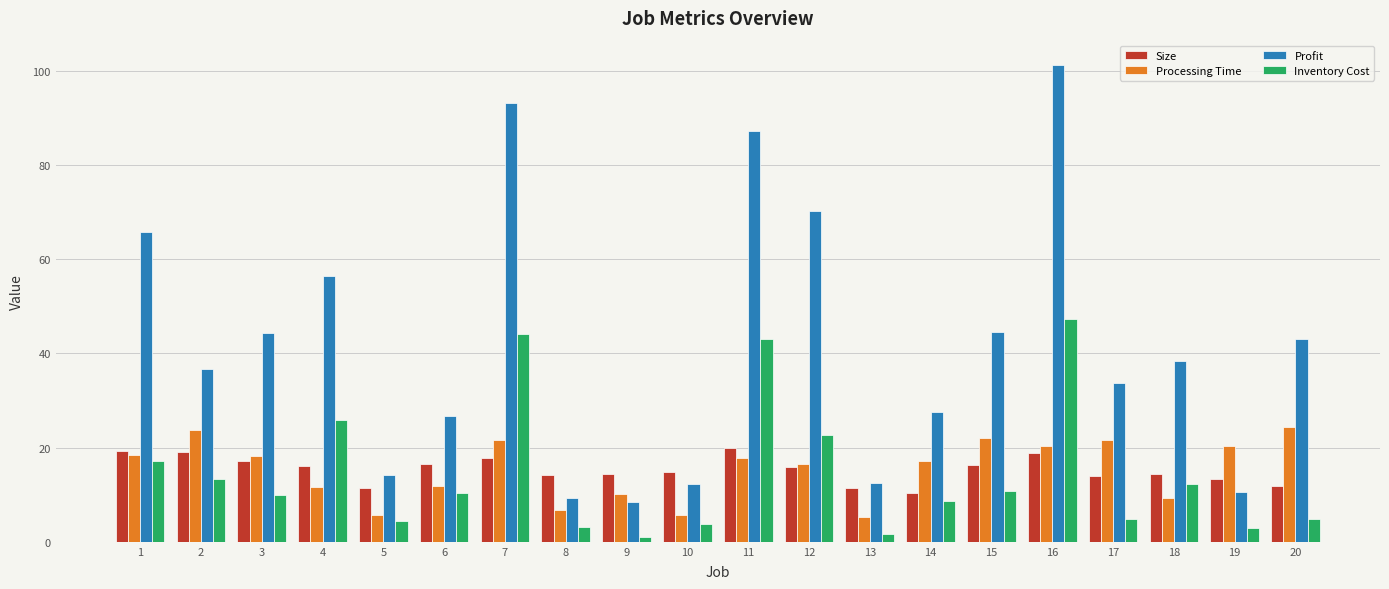

What is the maximum value shown in the chart?

101.3